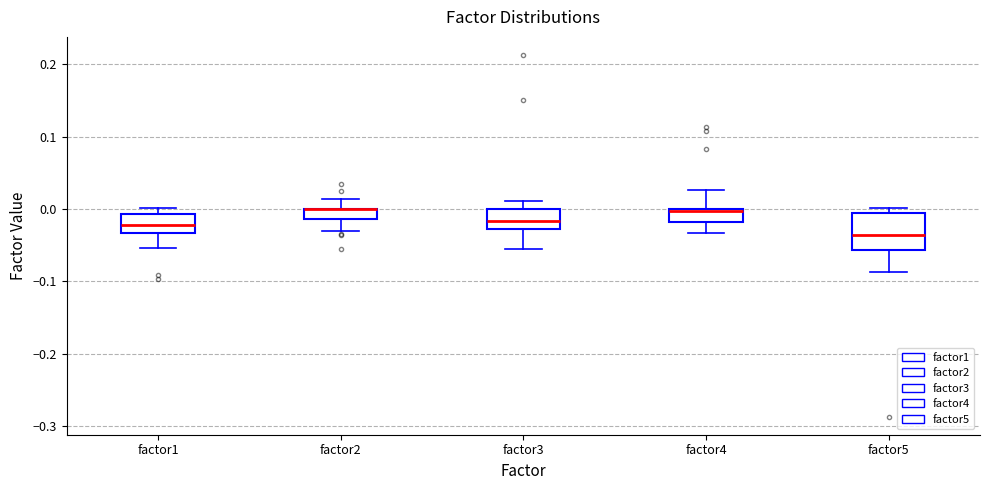

Where is the lower edge of the box for factor1 on the y-axis? The values are not printed on the chart, so give them approximately, as read against the axis.

-0.03